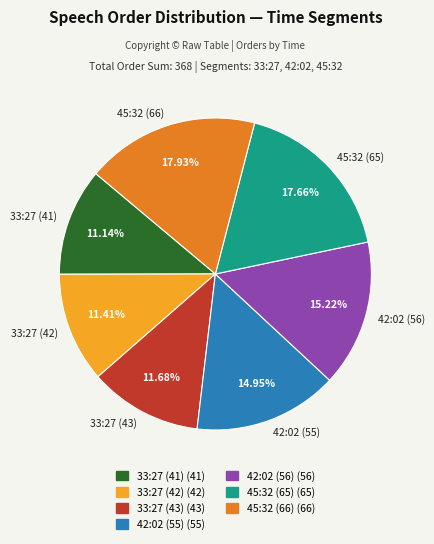

To the nearest percent, what is the difference between the largest and smallest slice percentages?

7%